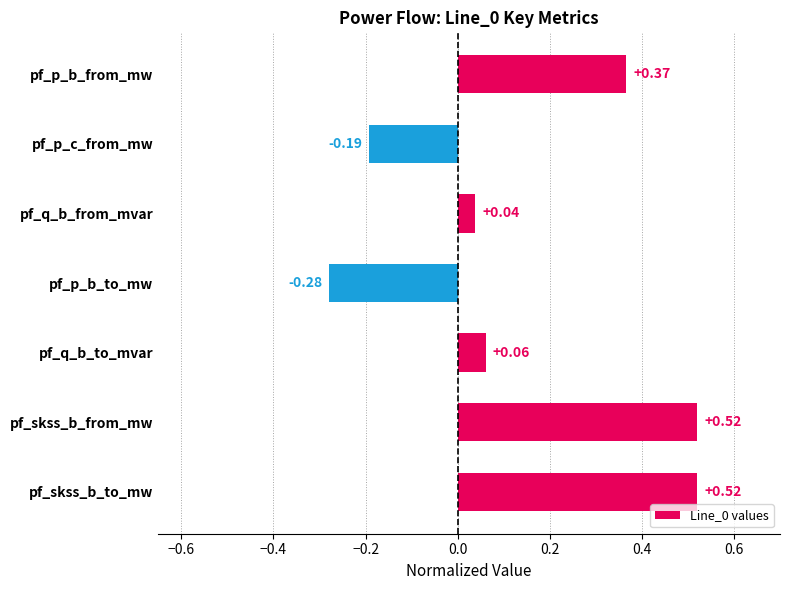

What is the sum of all values?

1.0